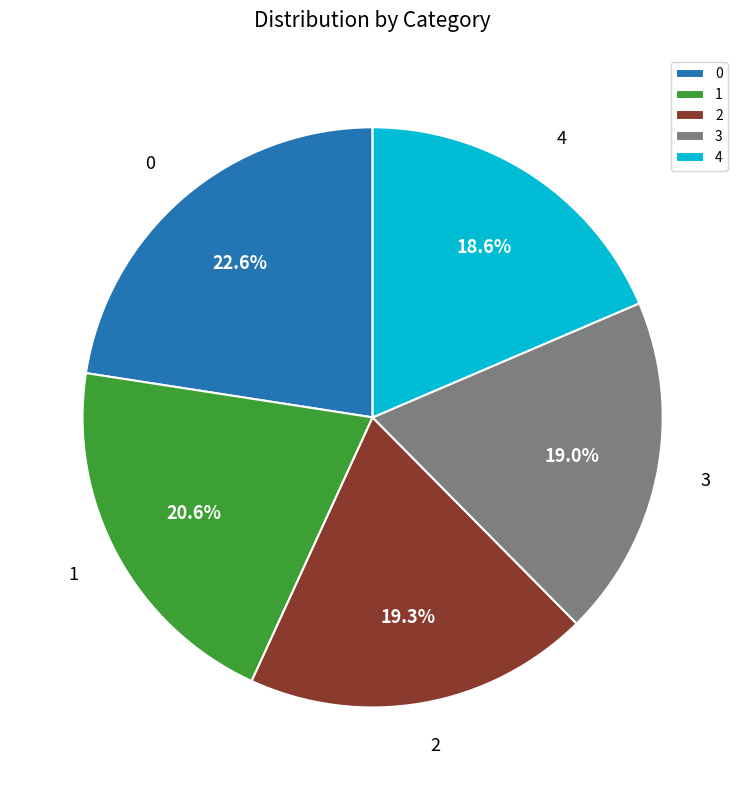

Is 2 the majority of the pie?

No